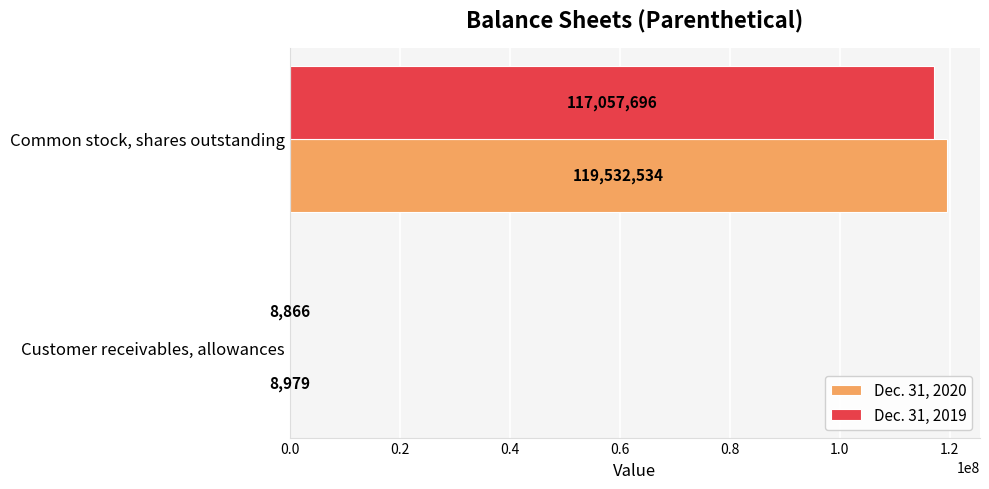

Count the Dec. 31, 2019 values in the range 8866 to 117057696.

2